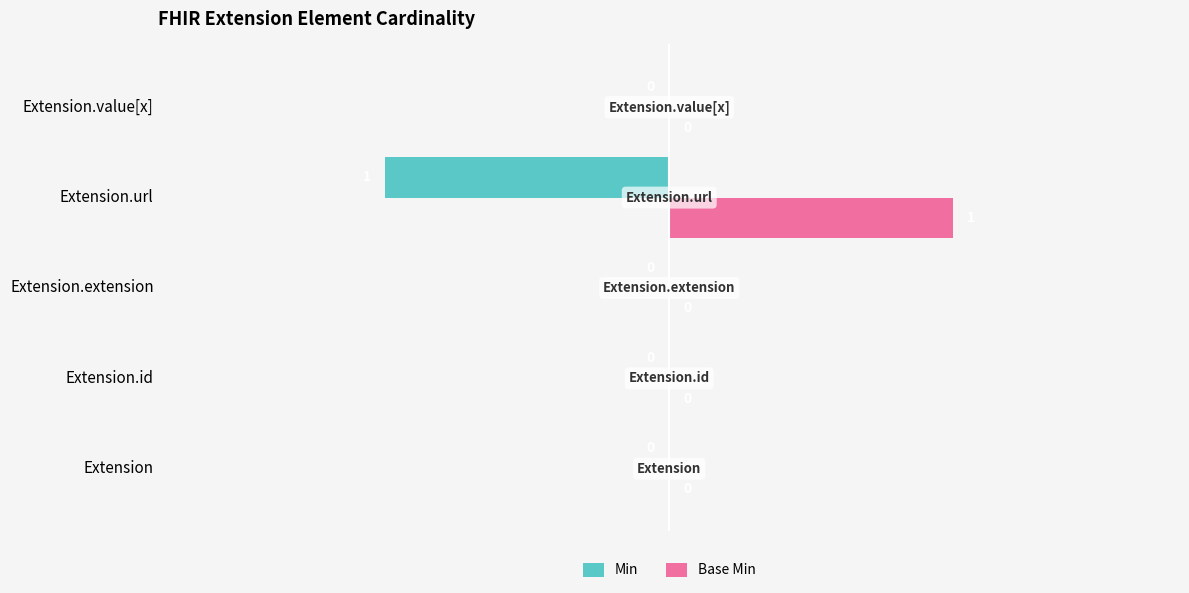

At which category does the chart reach its peak across all series?

Extension.url